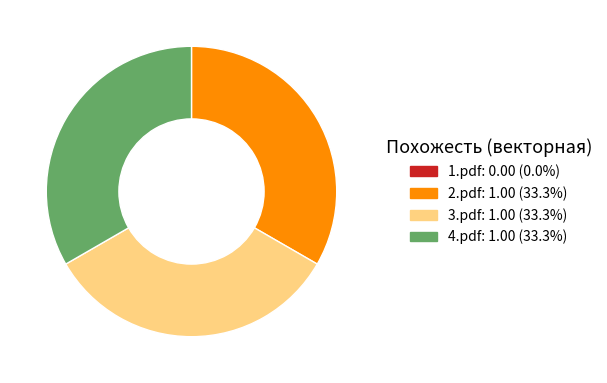

Is it true that 3.pdf is 19% of the pie?

False